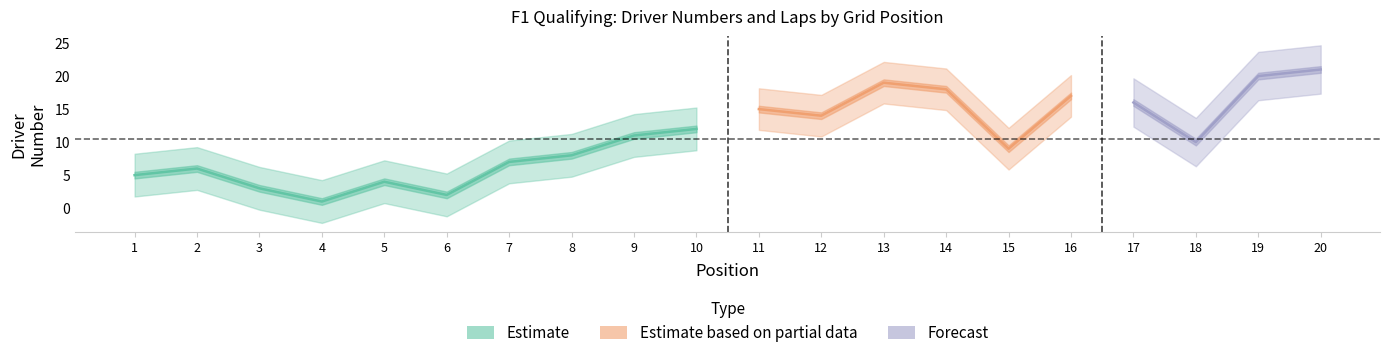

At which category is the sum across all series the highest?

20